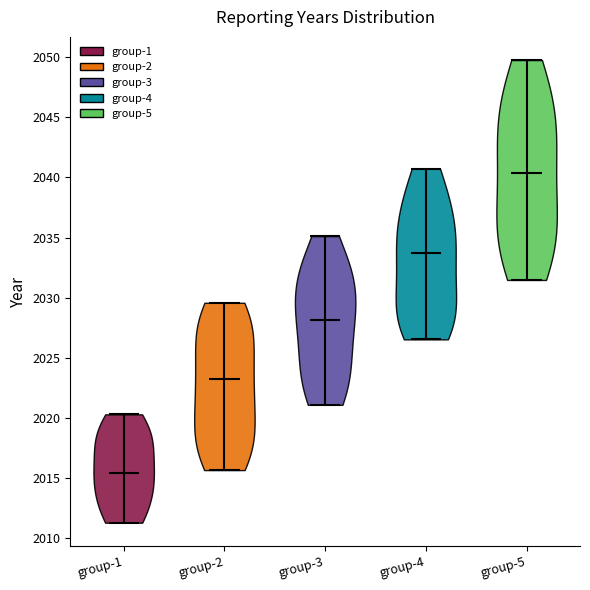

Where does the median line of the violin for group-1 sit on the y-axis? The values are not printed on the chart, so give them approximately, as read against the axis.

2015.5